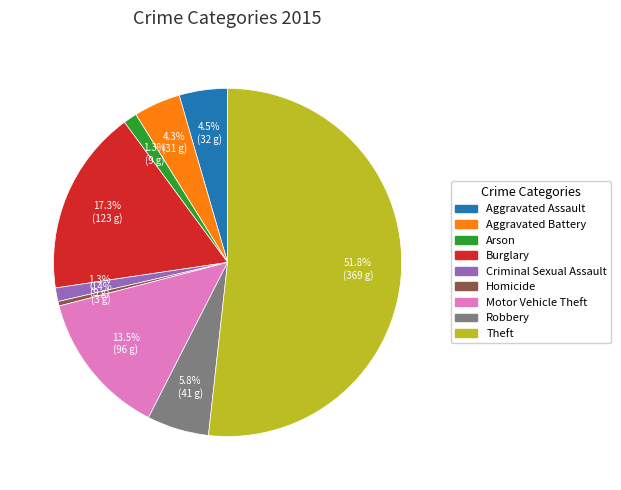

What percentage is NOT represented by Burglary?

82.7%